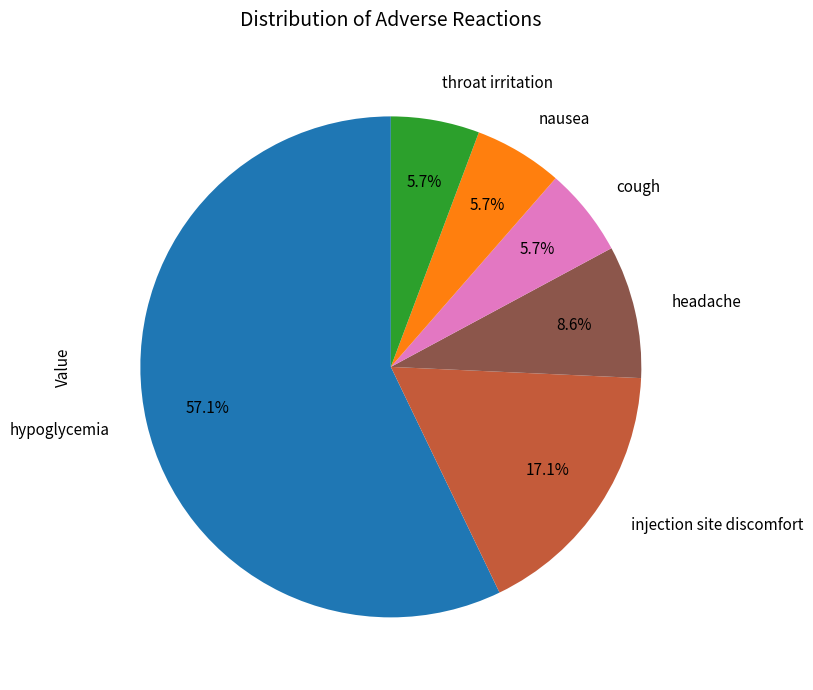

Which has a higher value, hypoglycemia or injection site discomfort?

hypoglycemia